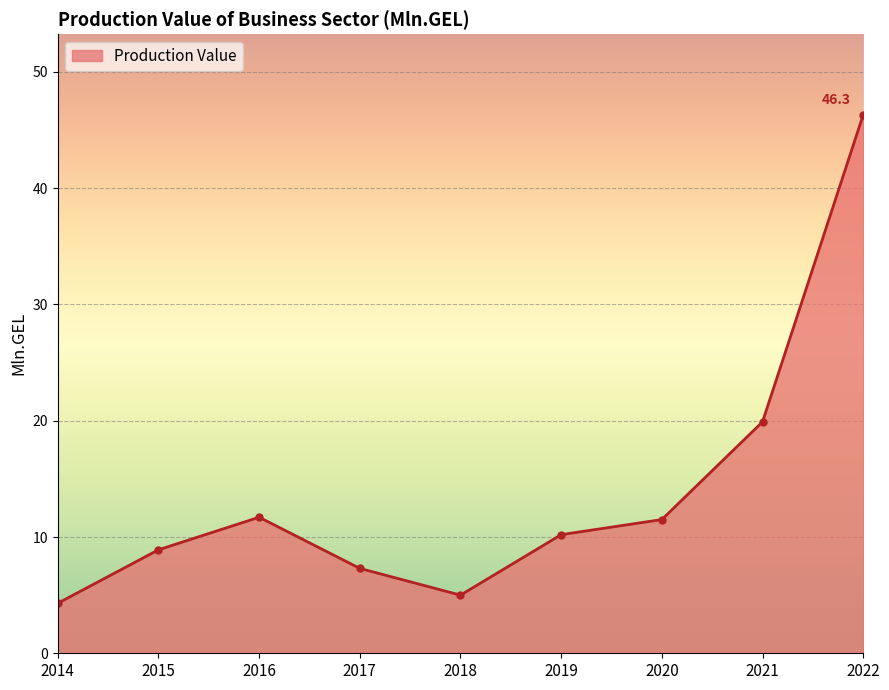

Where does the data first go above 10?

2016